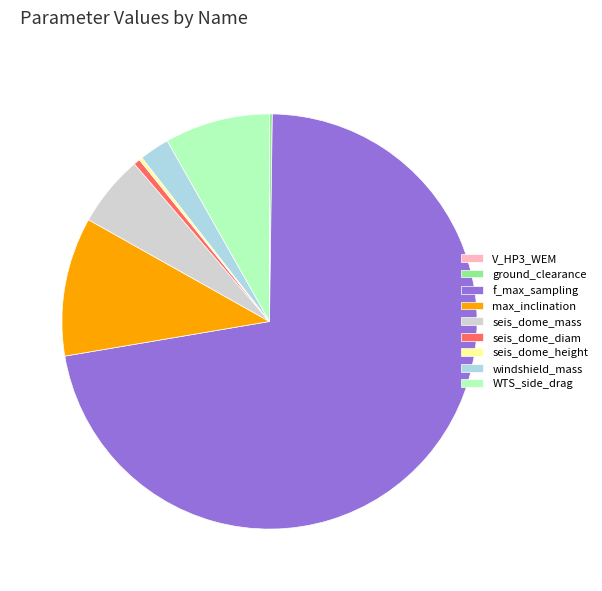

True or false: seis_dome_diam accounts for 11% of the total.

False